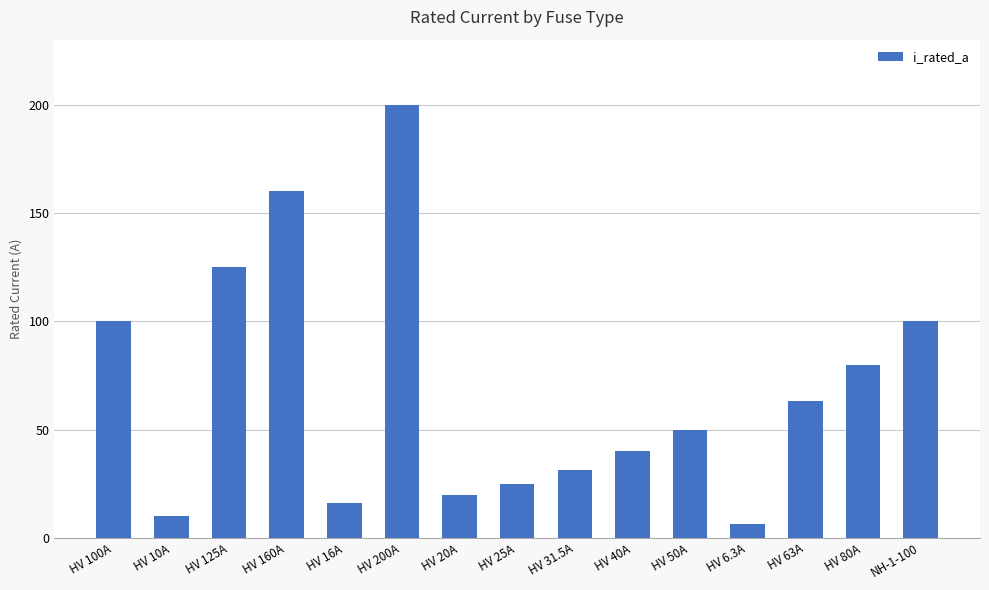

Reading left to right, transcribe all the data shown in this chart.

HV 100A=100.0	HV 10A=10.0	HV 125A=125.0	HV 160A=160.0	HV 16A=16.0	HV 200A=200.0	HV 20A=20.0	HV 25A=25.0	HV 31.5A=31.5	HV 40A=40.0	HV 50A=50.0	HV 6.3A=6.3	HV 63A=63.0	HV 80A=80.0	NH-1-100=100.0